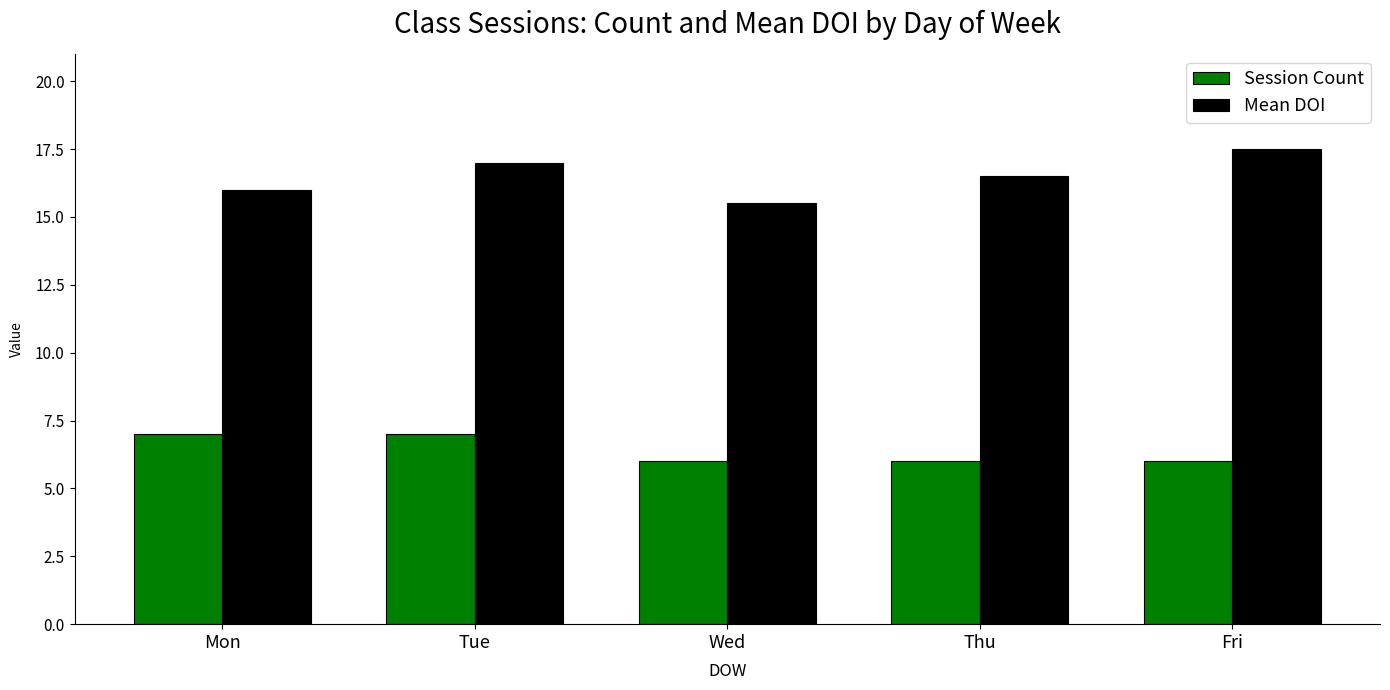

How many categories are shown in the chart?

5